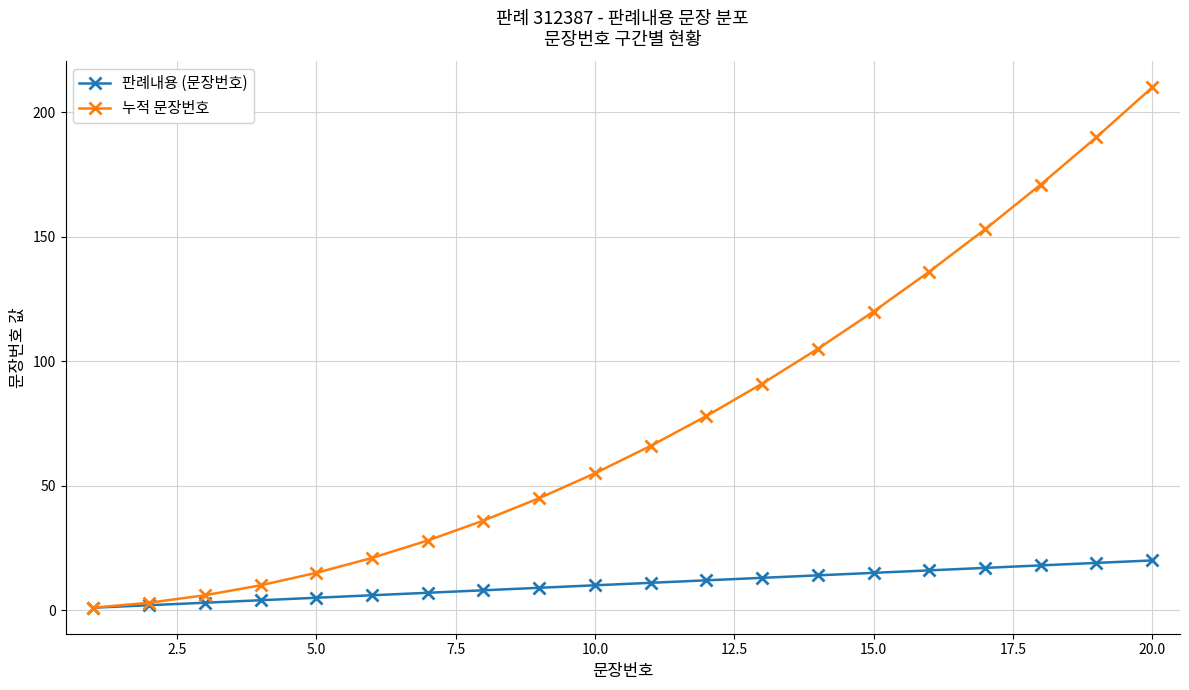

Which series has the largest total across all categories?

누적 문장번호